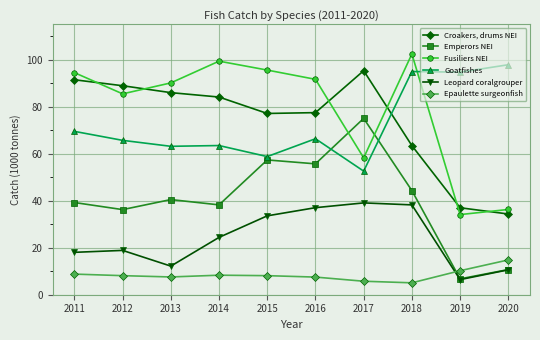

What is the average value of the Epaulette surgeonfish series?

8.4